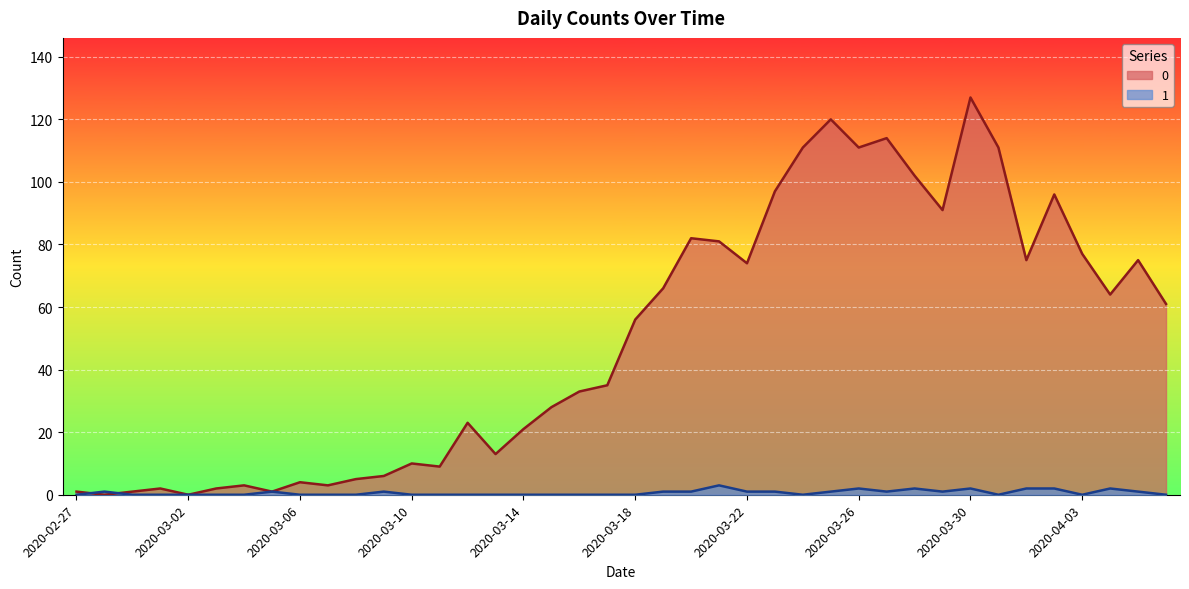

Rank the series by their average value, from lowest to highest.

1, 0